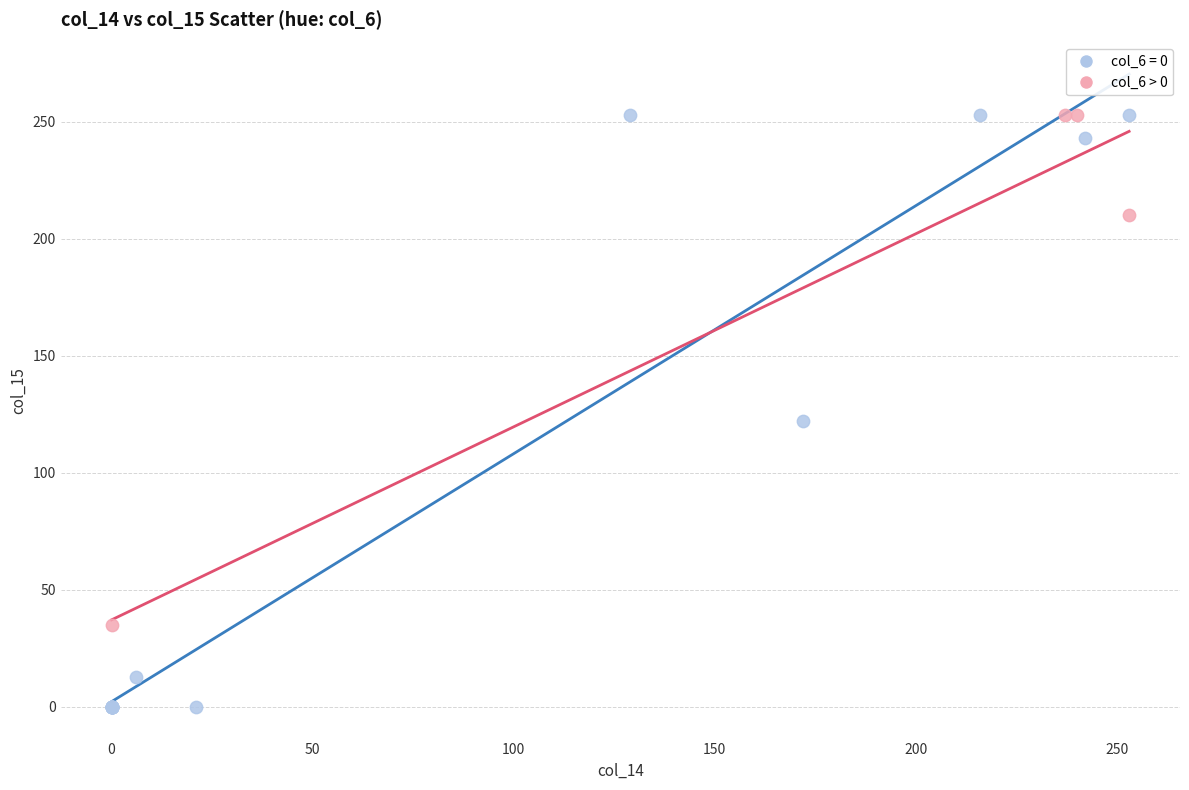

Which series contains the lowest Y value?

col_6 = 0